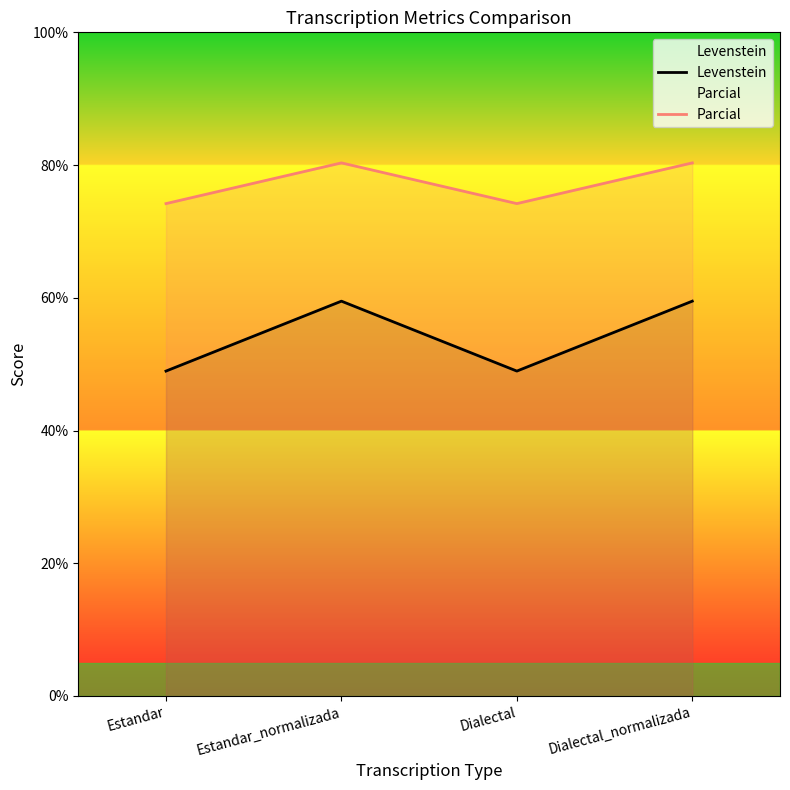

What is the difference between the highest and lowest values at Dialectal_normalizada?

20.8